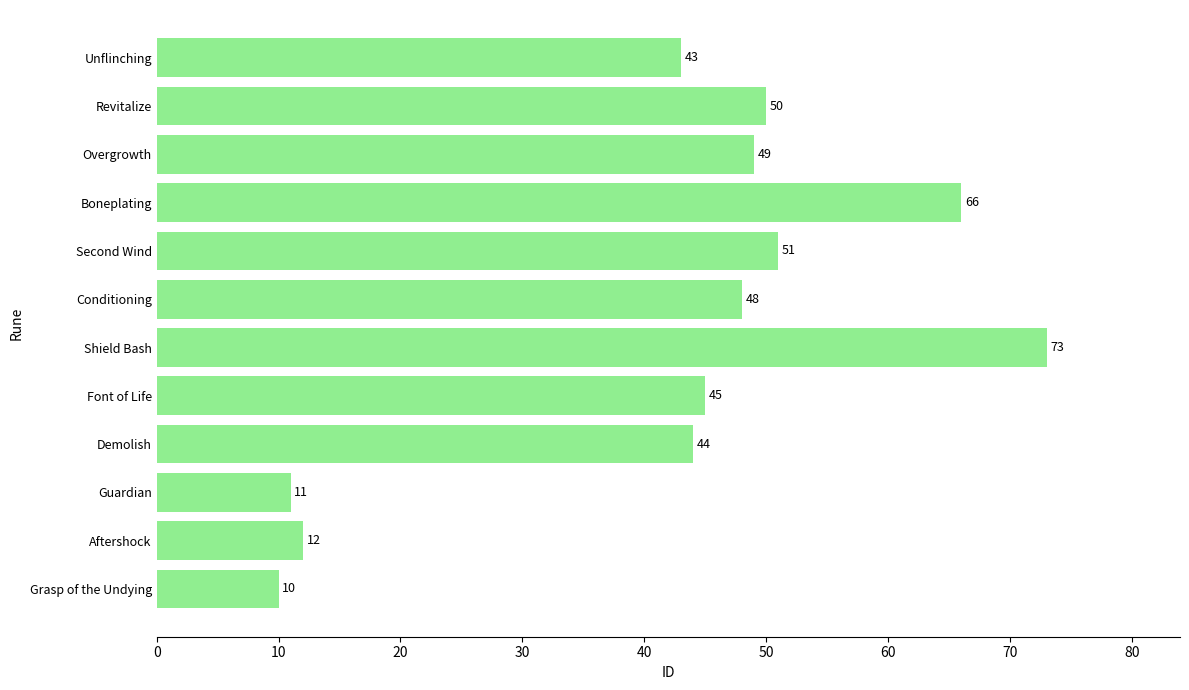

Reading top to bottom, extract all data points from this chart.

43	50	49	66	51	48	73	45	44	11	12	10